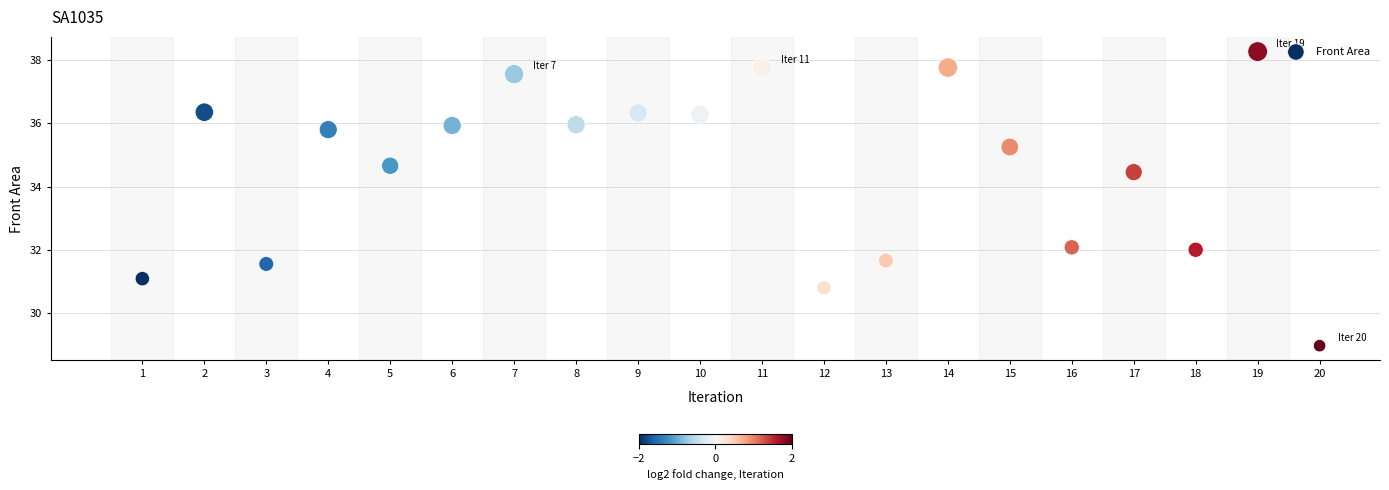

What is the range of X values (max minus min)?

19.0